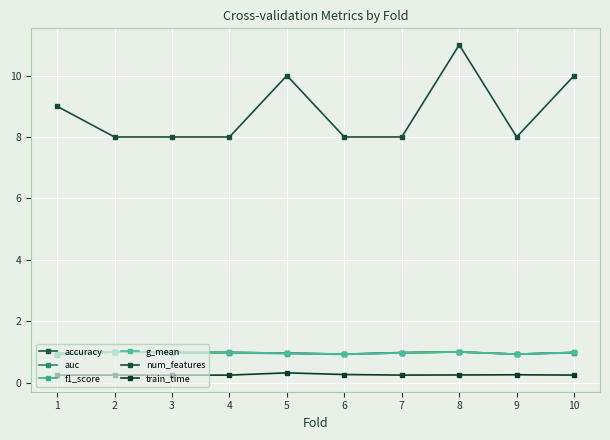

How many distinct data groups are displayed?

6